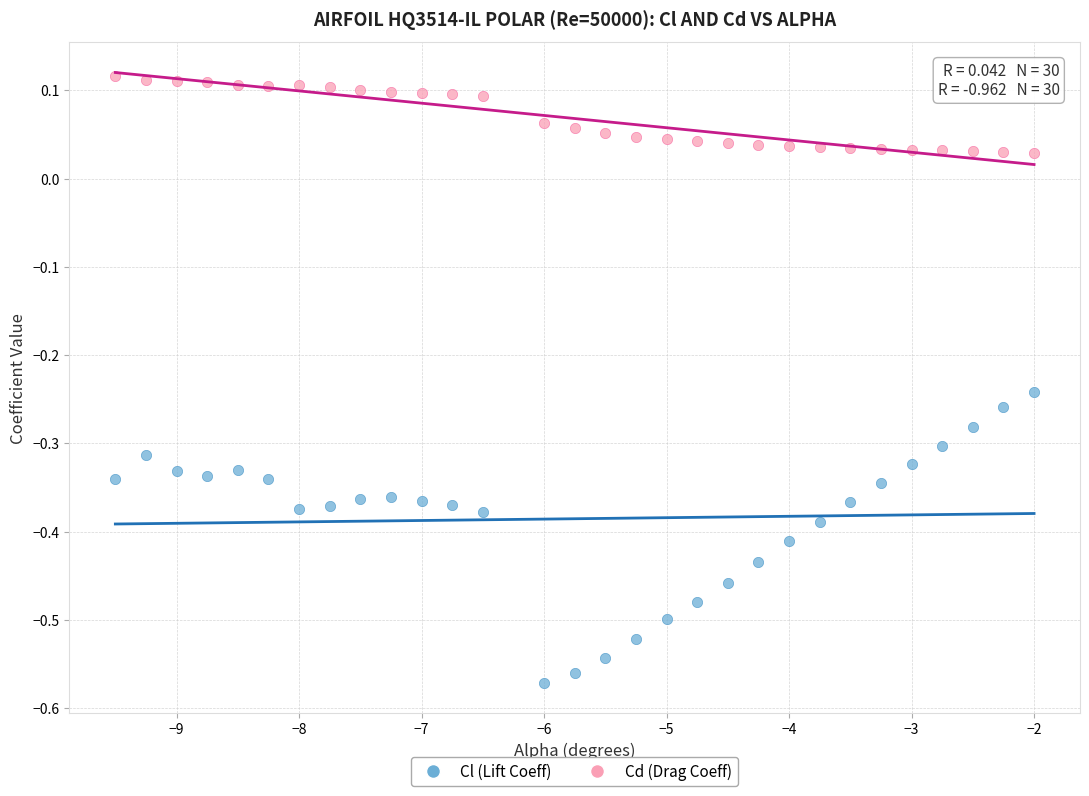

Which series reaches the maximum Y coordinate?

Cd (Drag Coeff)